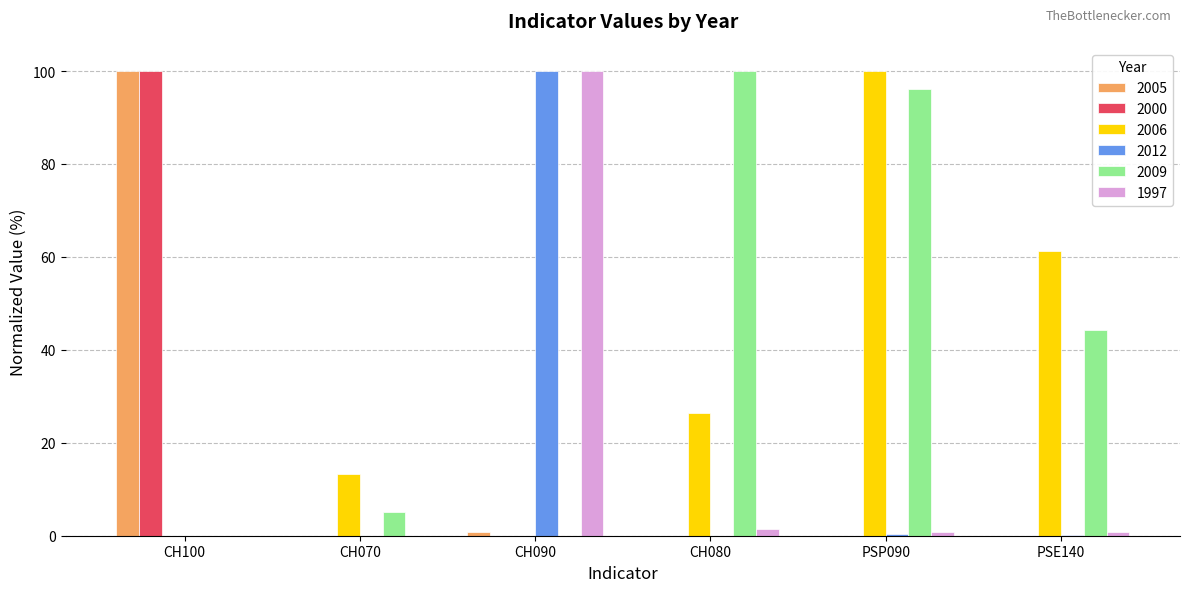

What is the sum of all 2009 values?

245.3